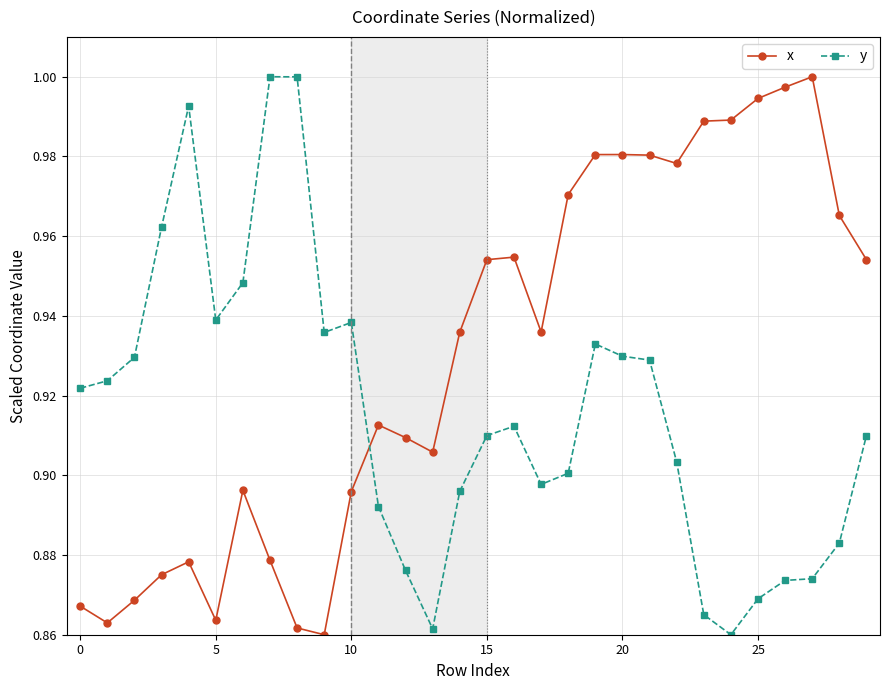

True or false: x has more than 2 points higher than both neighbors.

True